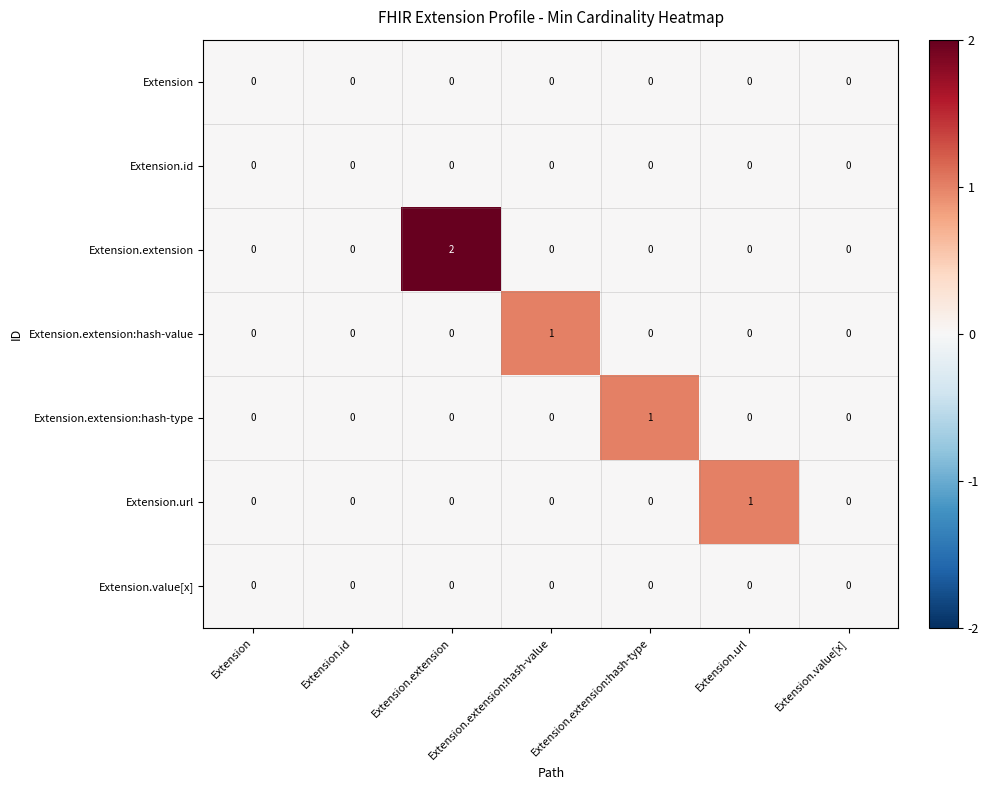

Is it true that Extension.value[x] equals 0 at Extension.extension:hash-value?

True